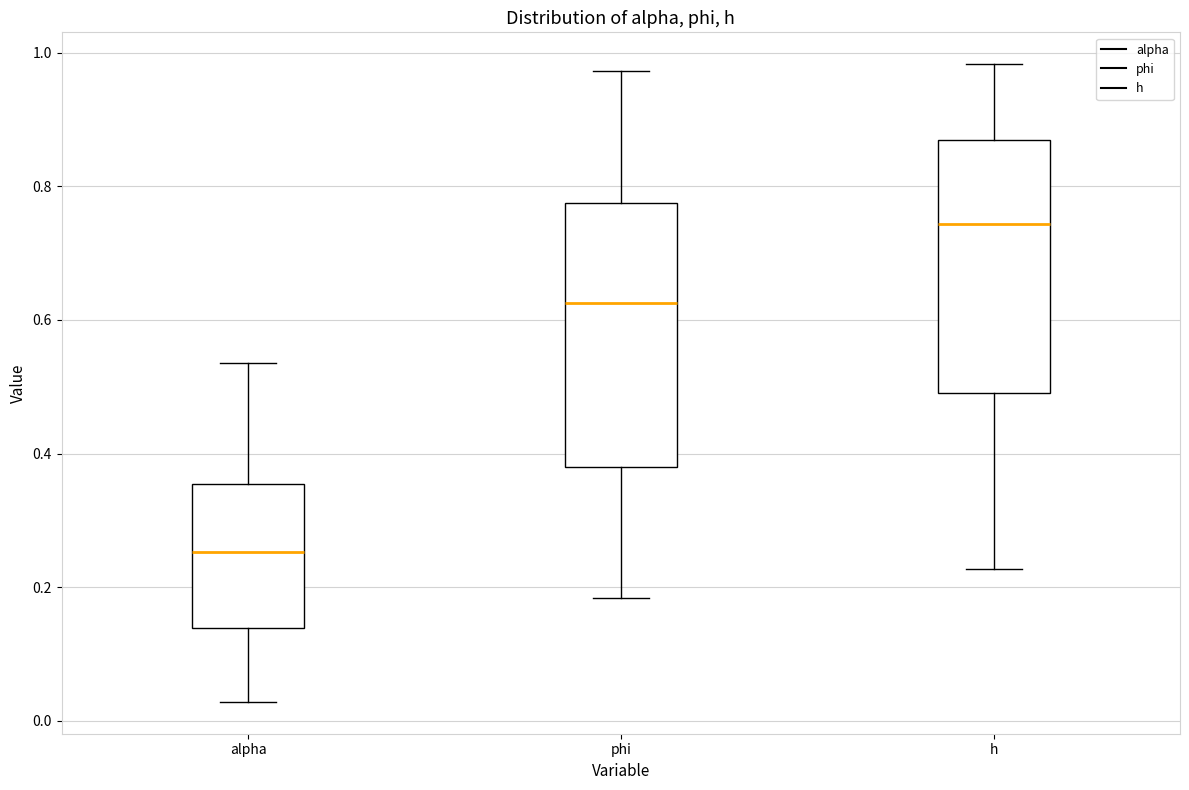

Where is the upper edge of the box for phi on the y-axis? The values are not printed on the chart, so give them approximately, as read against the axis.

0.78